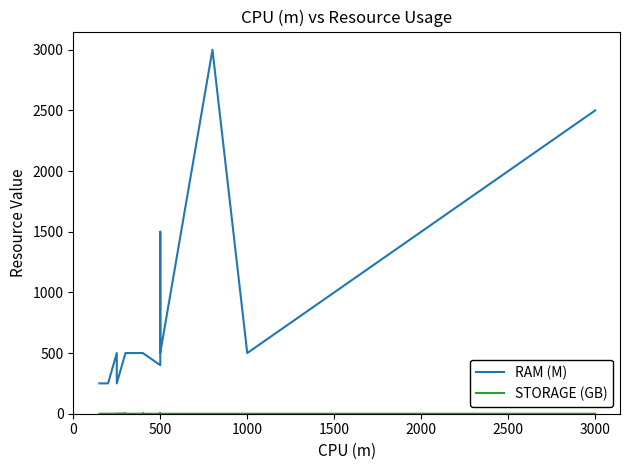

True or false: RAM (M) has a value of 255.1 at 1000.

False